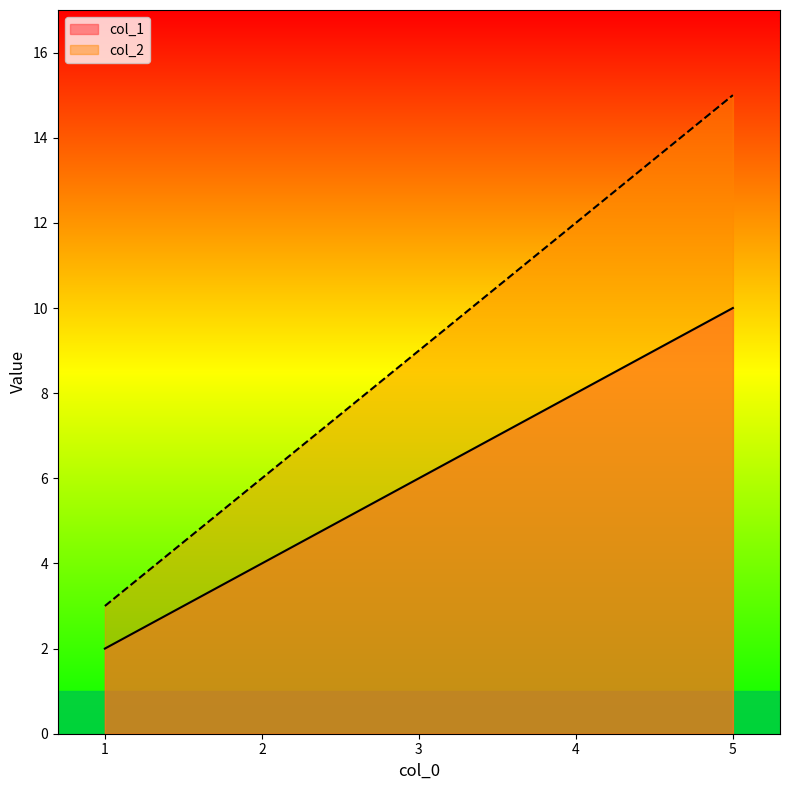

At which category is the sum across all series the highest?

5